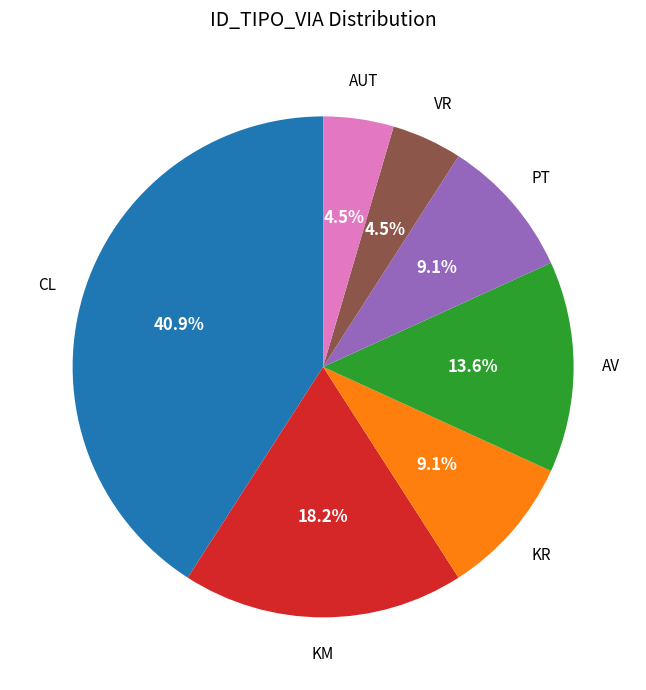

True or false: KM accounts for 25% of the total.

False